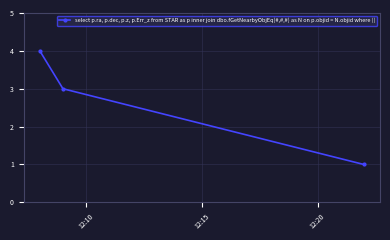

What is the greatest value displayed?

4